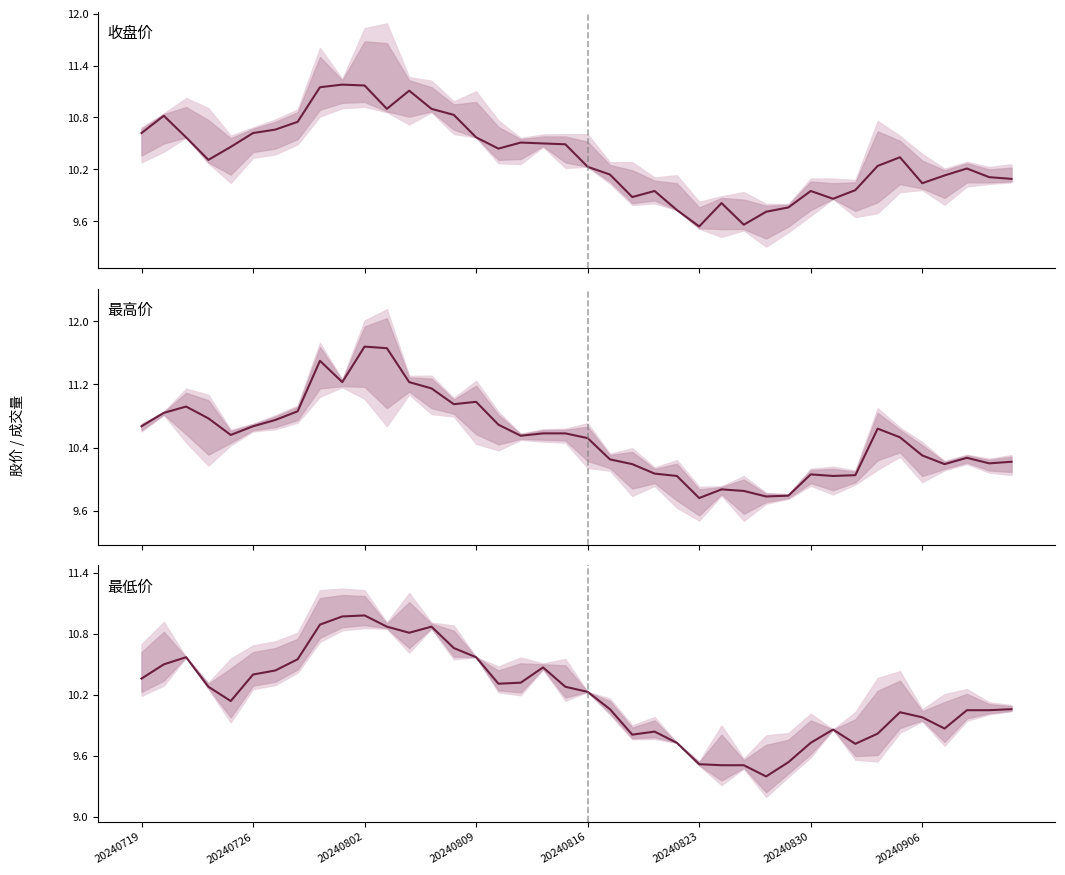

Between 14 and 35, which is larger?

14